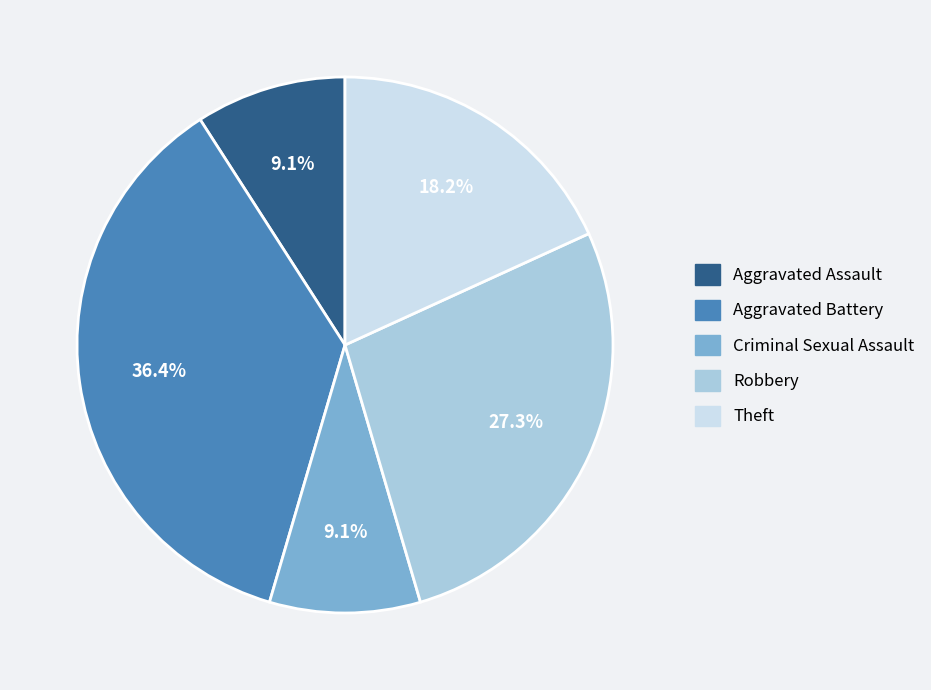

Which slice is the largest?

Aggravated Battery